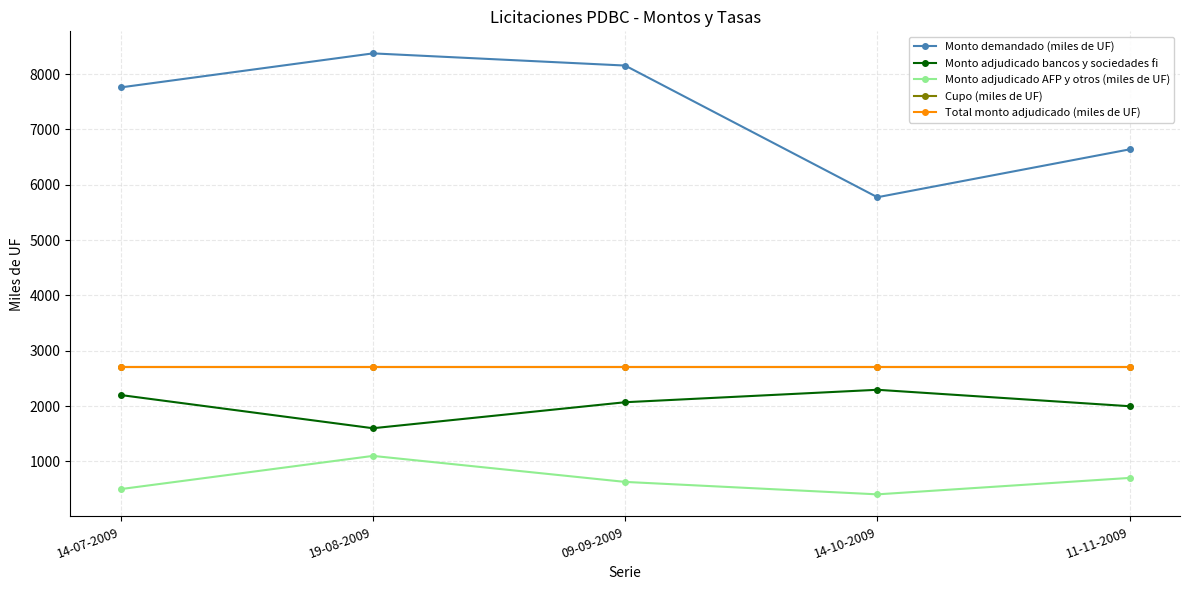

At which category does Monto demandado (miles de UF) reach its first local peak?

19-08-2009